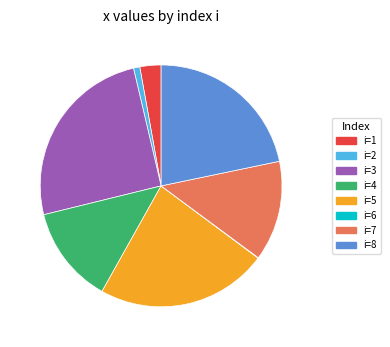

Is it true that i=5 is 23% of the pie?

True